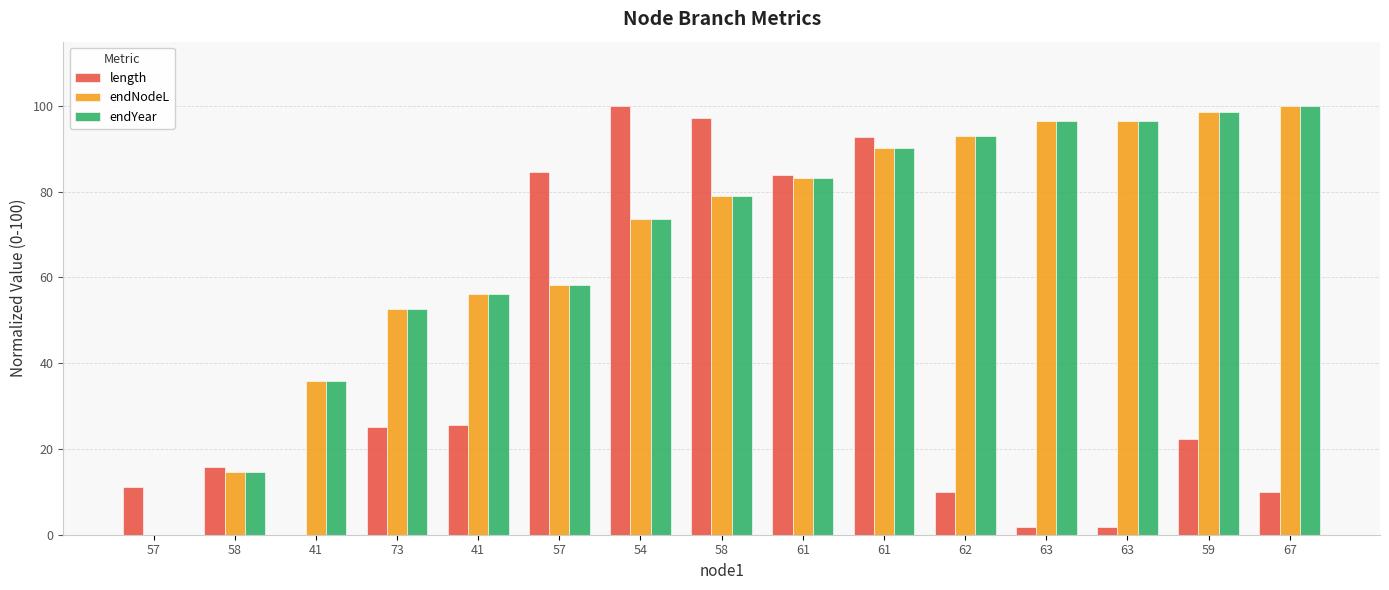

At how many categories does at least one series exceed 63?

10